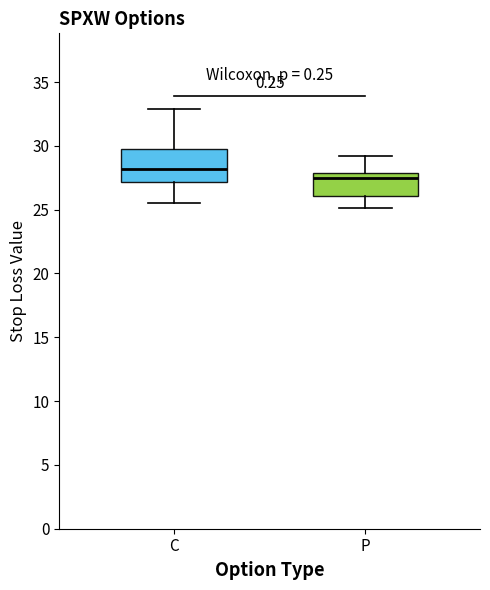

Reading left to right, transcribe this box plot: for each box, give where its median line is, the range the box spans, and where its two whiskers end, as read against the y-axis. The values are not printed on the chart, so give them approximately, as read against the axis.

C: median 28.0, box 27.0 to 30.0, whiskers 25.5 to 33.0
P: median 27.5, box 26.0 to 28.0, whiskers 25.0 to 29.0